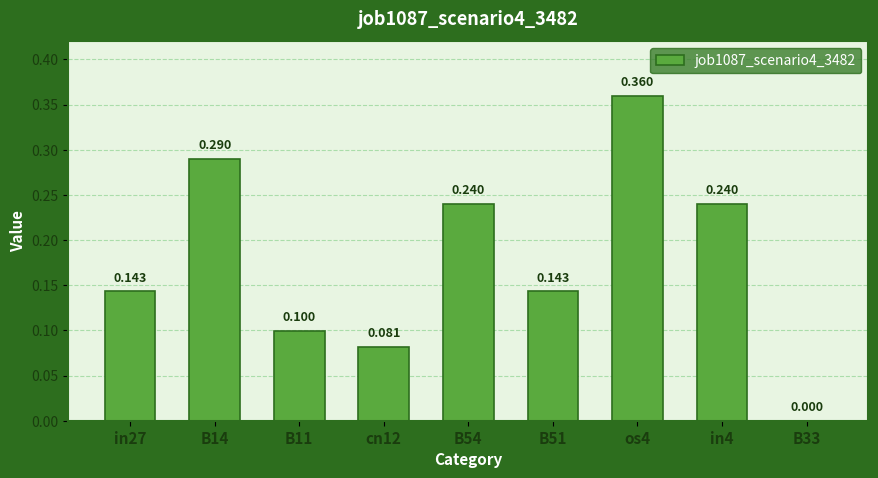

At which label is the value closest to 0?

B33